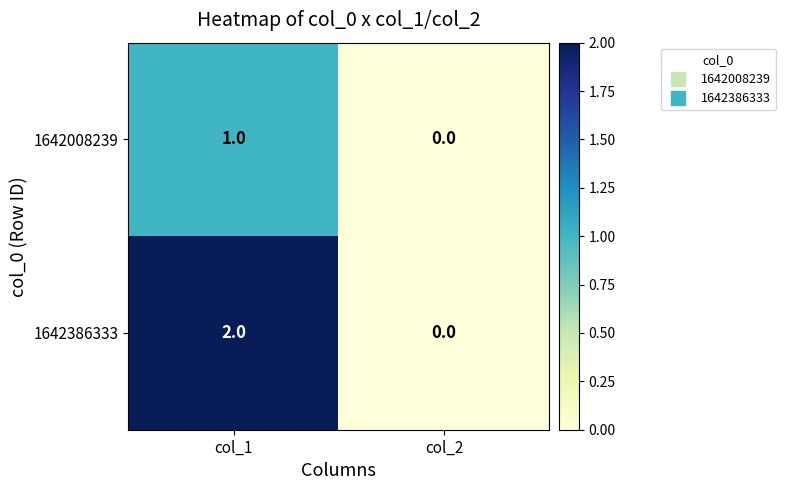

Which series changed the most between col_1 and col_2?

1642386333